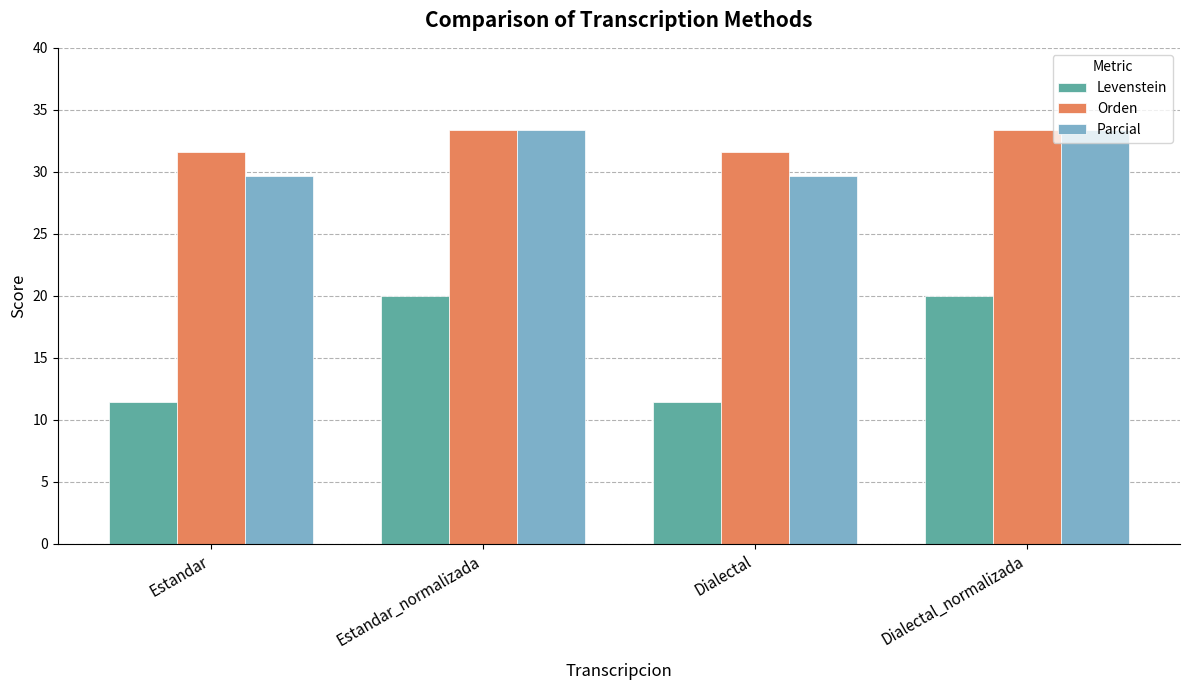

What position from the left is Dialectal?

3